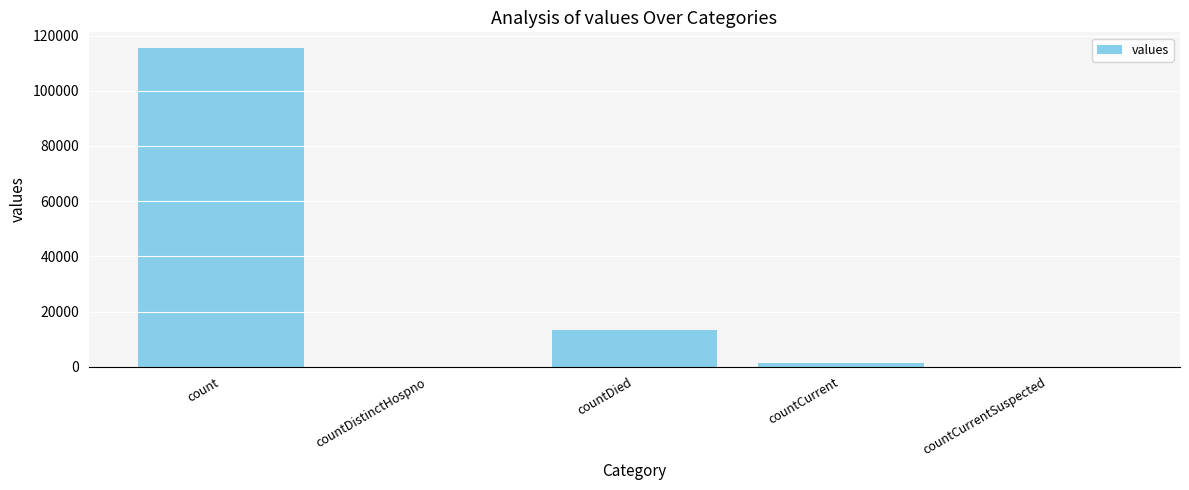

What is the sum of the values at countCurrent and countDied?

14726